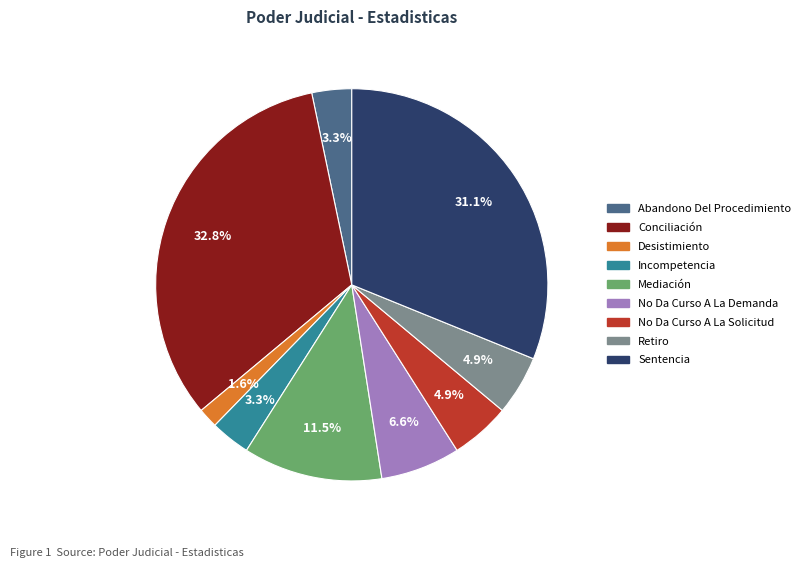

The Retiro slice represents 5% of the pie. True or false?

True